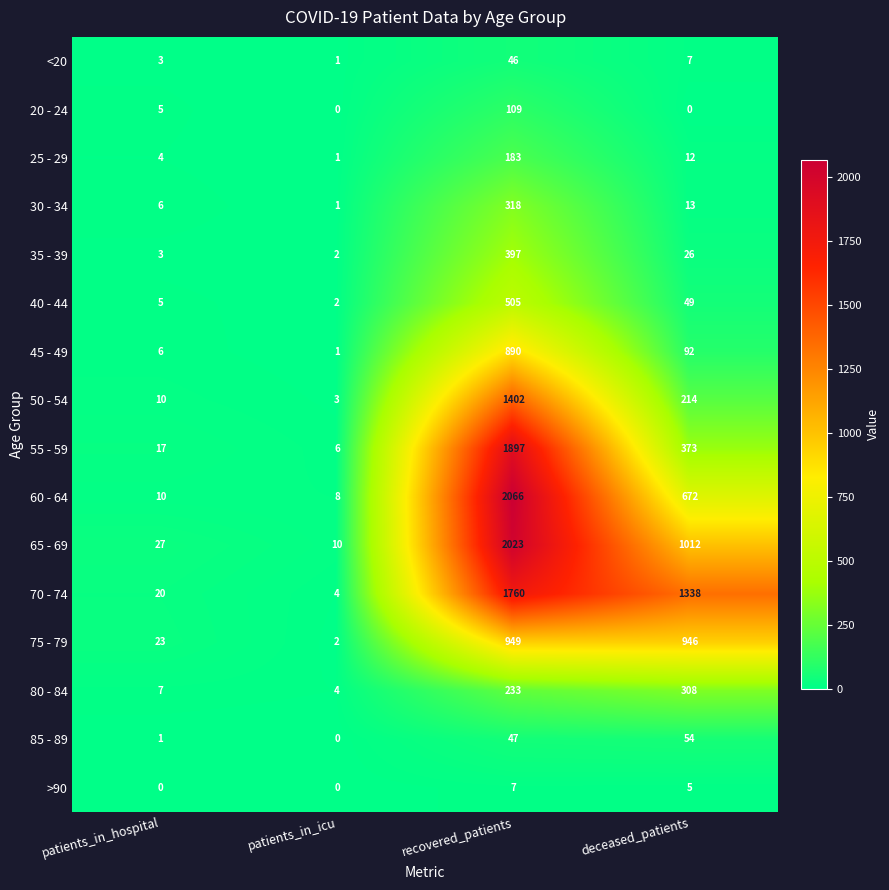

What is the difference between the <20 values at recovered_patients and patients_in_icu?

45